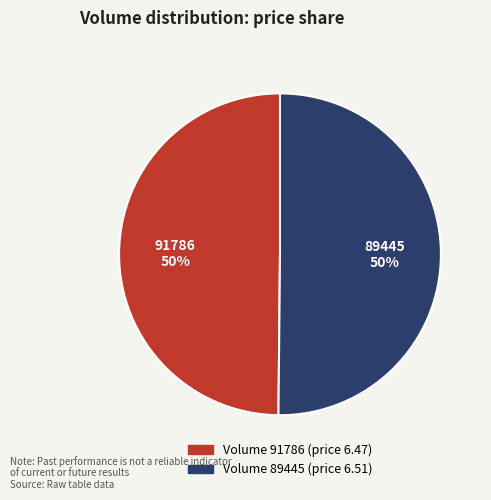

To the nearest percent, what is the average slice percentage?

50%